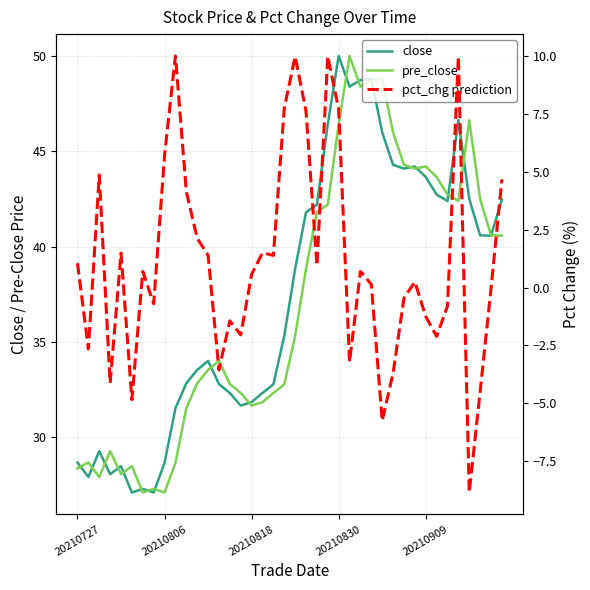

What position from the right is 21?

19